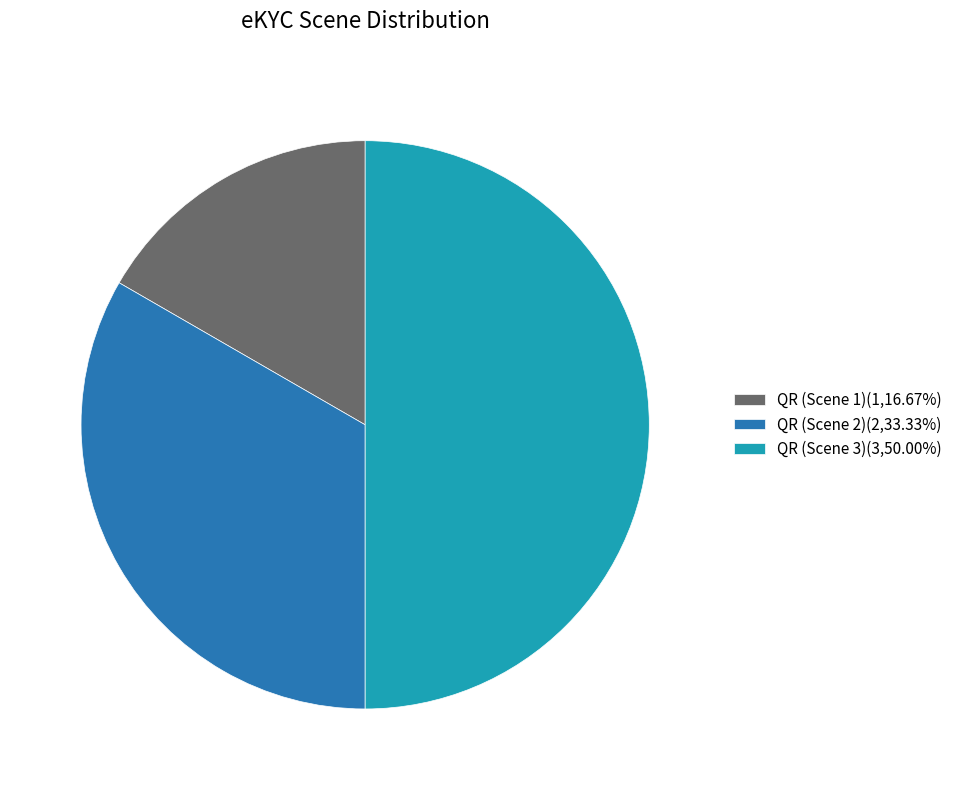

Is QR (Scene 2)(2,33.33%) the majority of the pie?

No